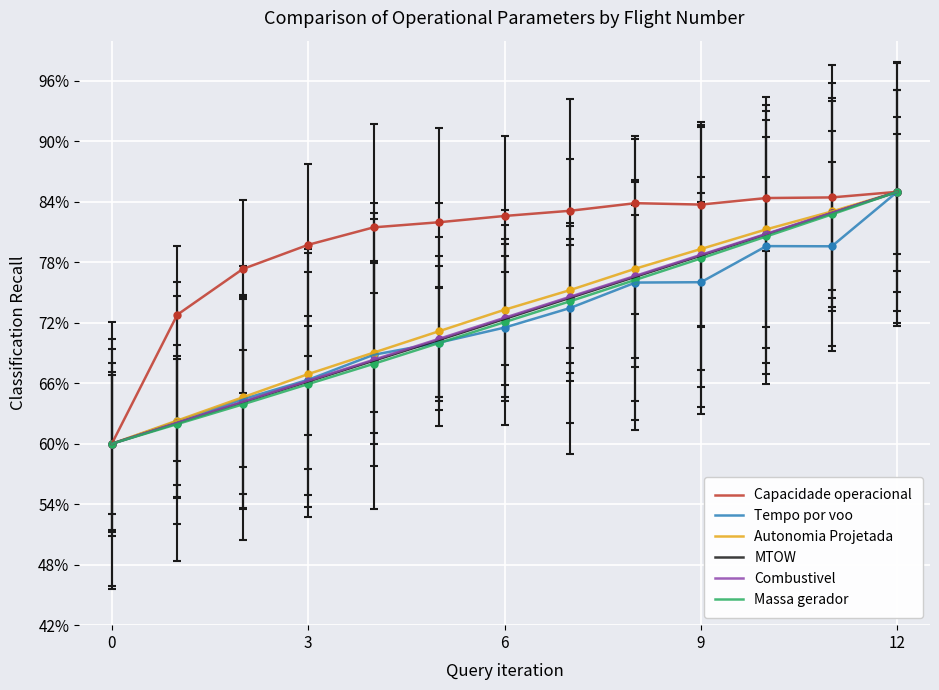

What is the smallest value displayed?

60.0